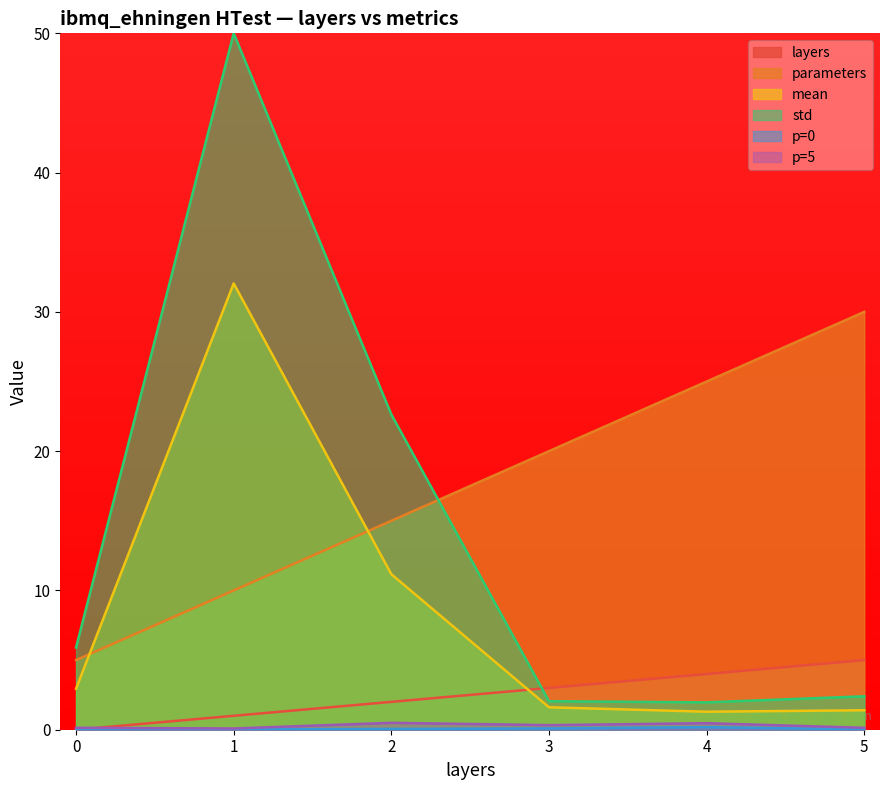

True or false: mean has a value of 4.7 at 0.

False